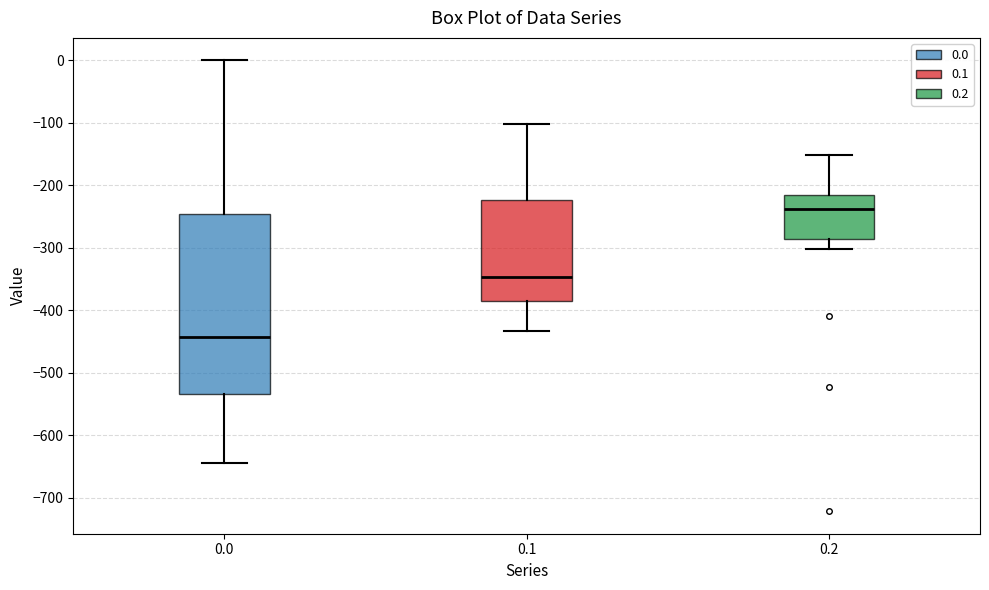

Reading left to right, read every box against the y-axis: the position of its median line, the range the box covers, and the ends of its whiskers. The values are not printed on the chart, so give them approximately, as read against the axis.

0.0: median -440, box -530 to -250, whiskers -640 to 0
0.1: median -350, box -390 to -220, whiskers -430 to -100
0.2: median -240, box -290 to -220, whiskers -300 to -150